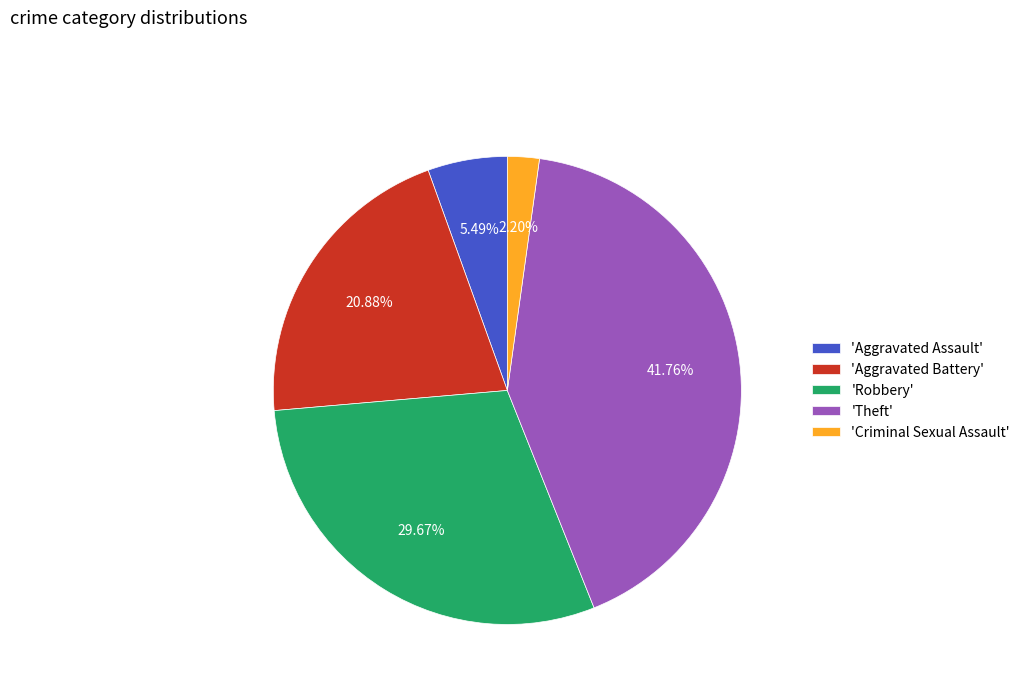

Does 'Aggravated Assault' represent more than half of the total?

No